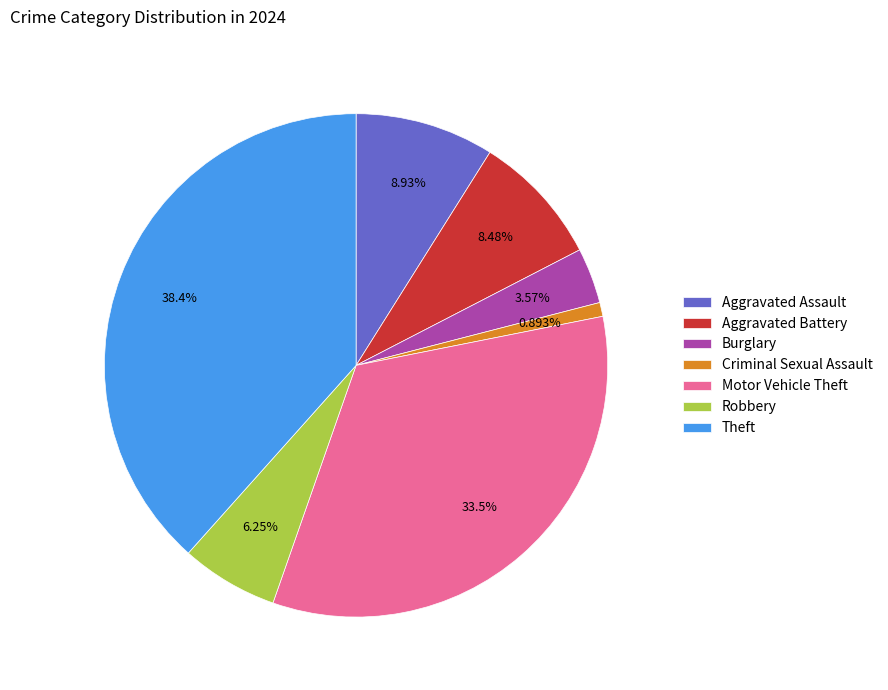

What is the smallest slice in the pie chart?

Criminal Sexual Assault